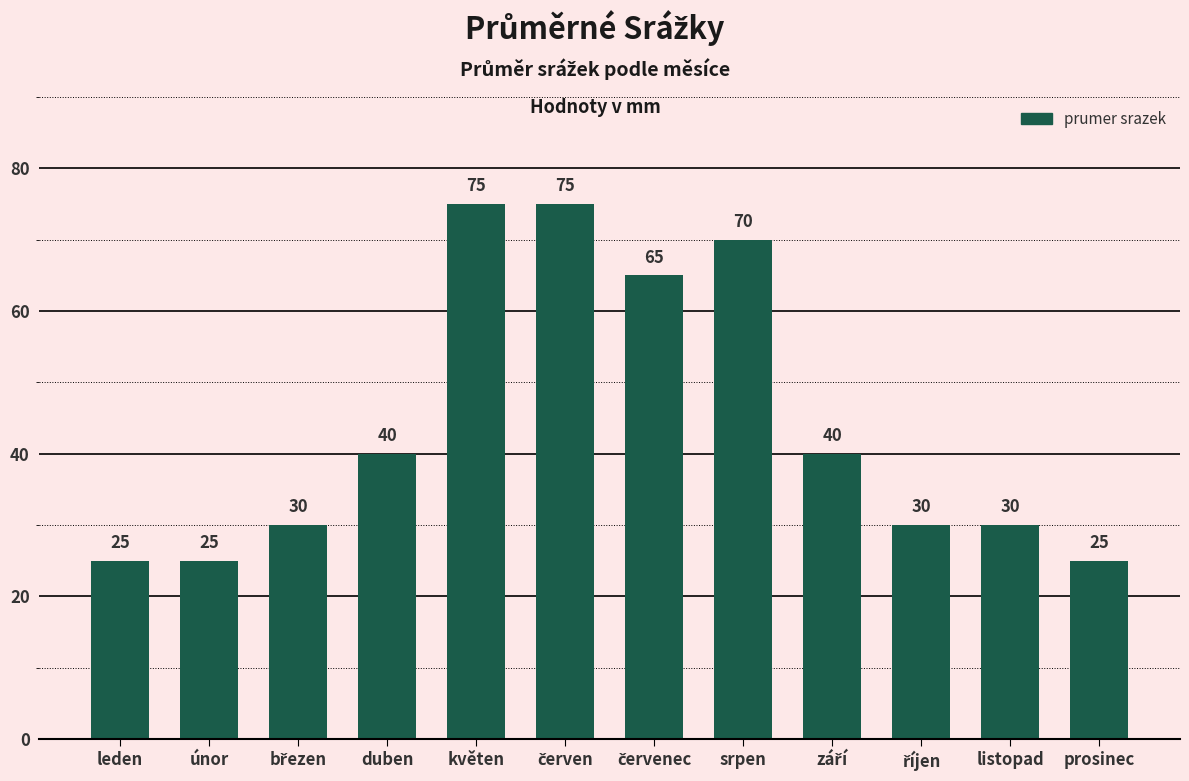

What is the average value?

44